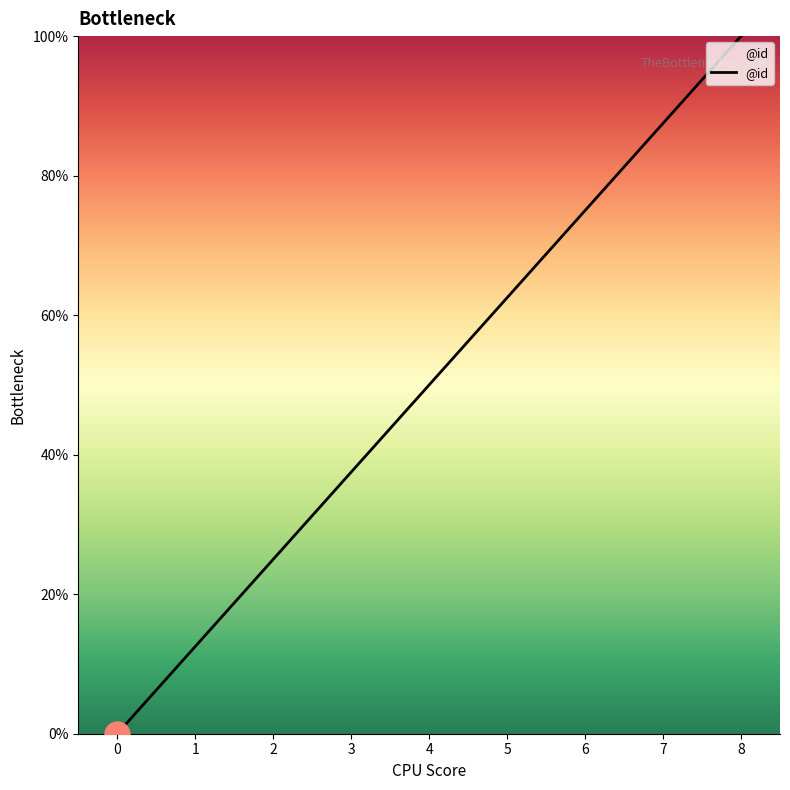

True or false: the data shows 0.0 at 0.

True